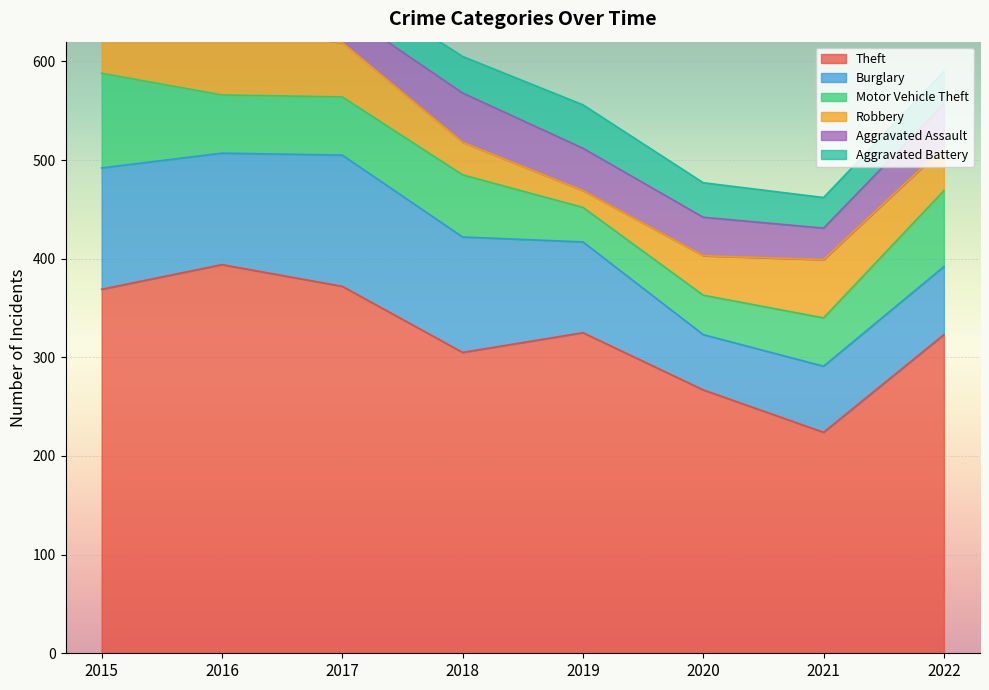

In Theft, how many points are higher than both neighbors (excluding endpoints)?

2